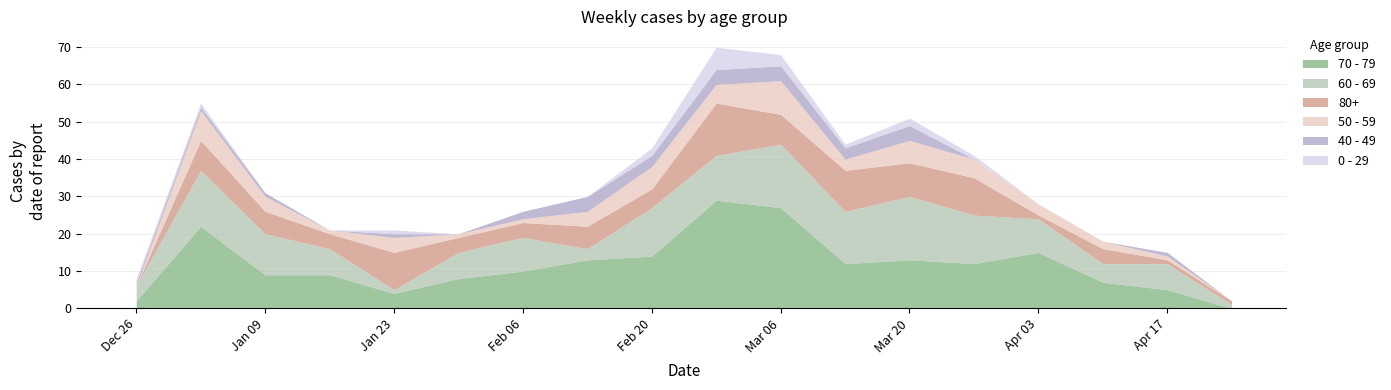

What is the label of the 4th point from the left?

2023-01-16